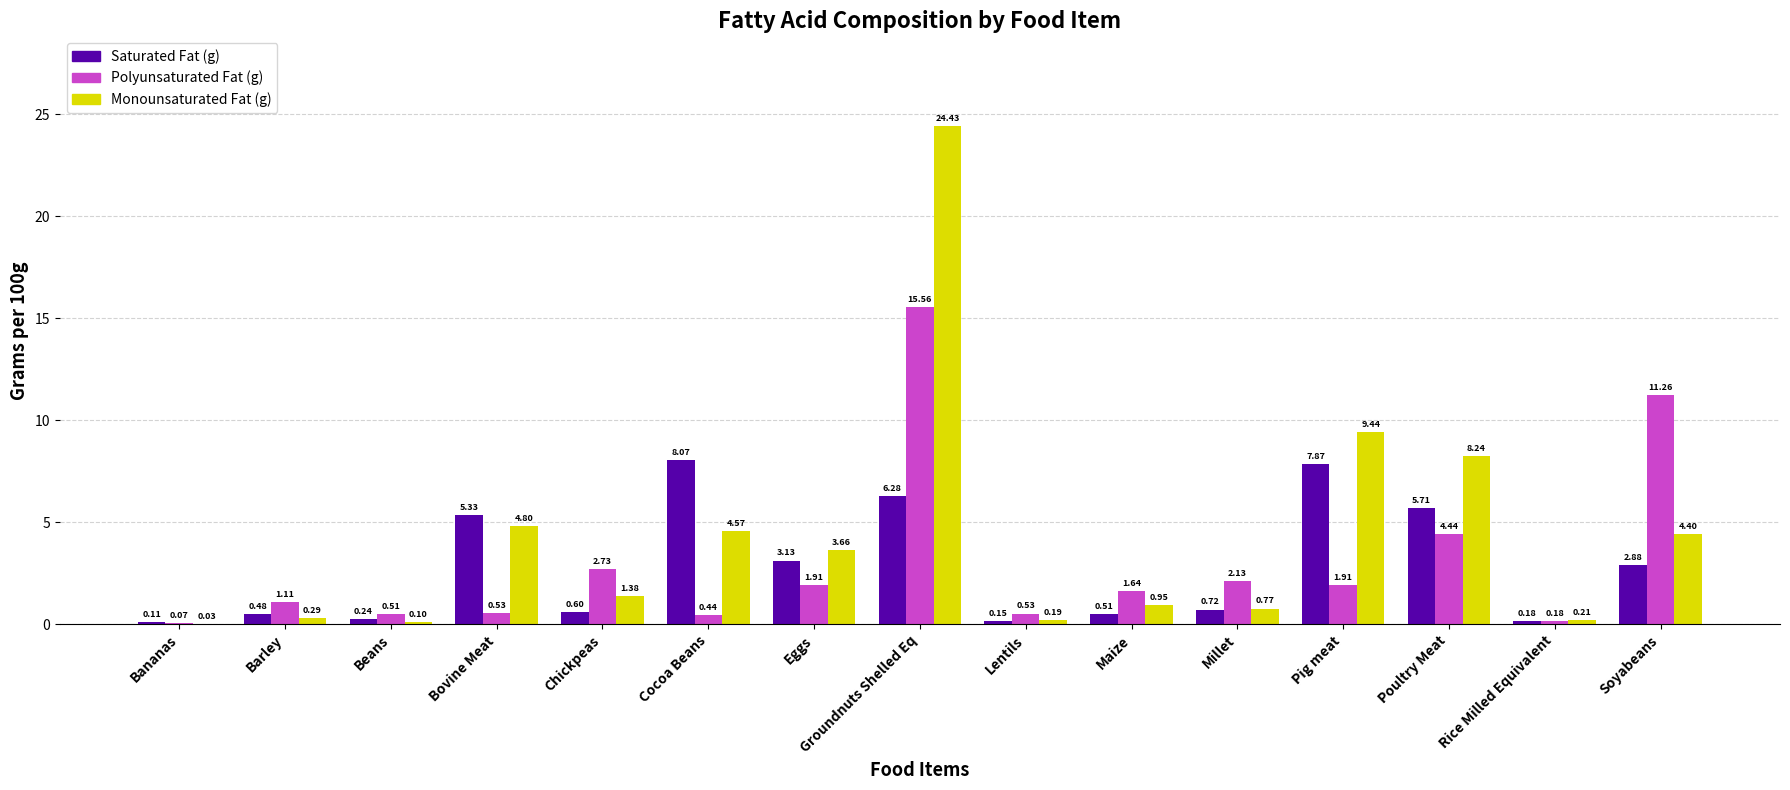

What is the total value across all series at Bovine Meat?

10.7